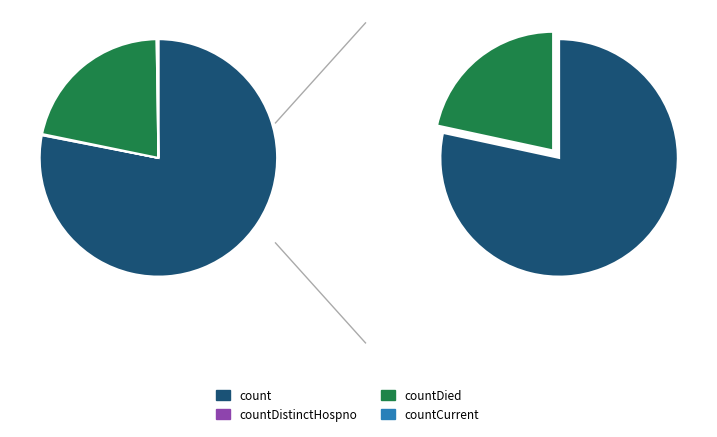

Is count the majority of the pie?

Yes